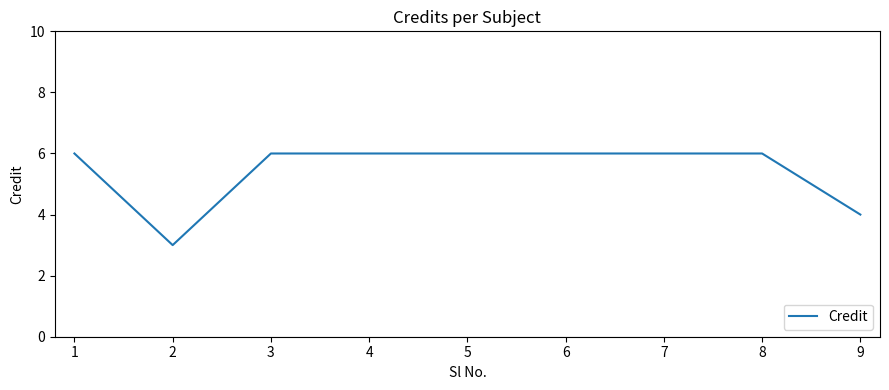

What is the difference between the maximum and minimum values?

3